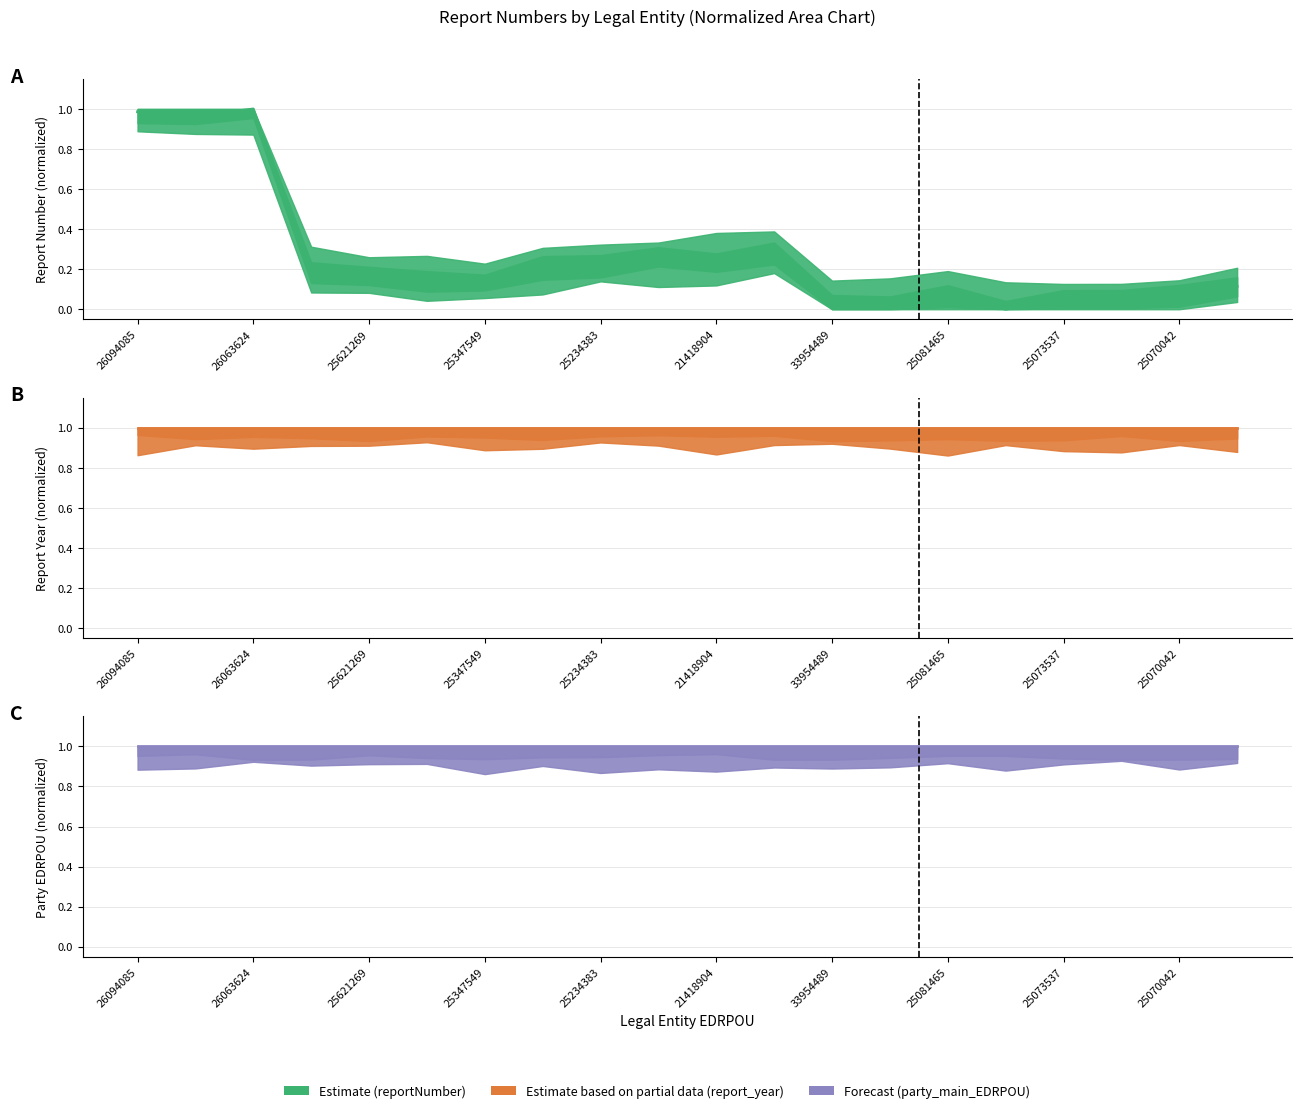

True or false: party_main_EDRPOU and reportNumber intersect in this chart.

False